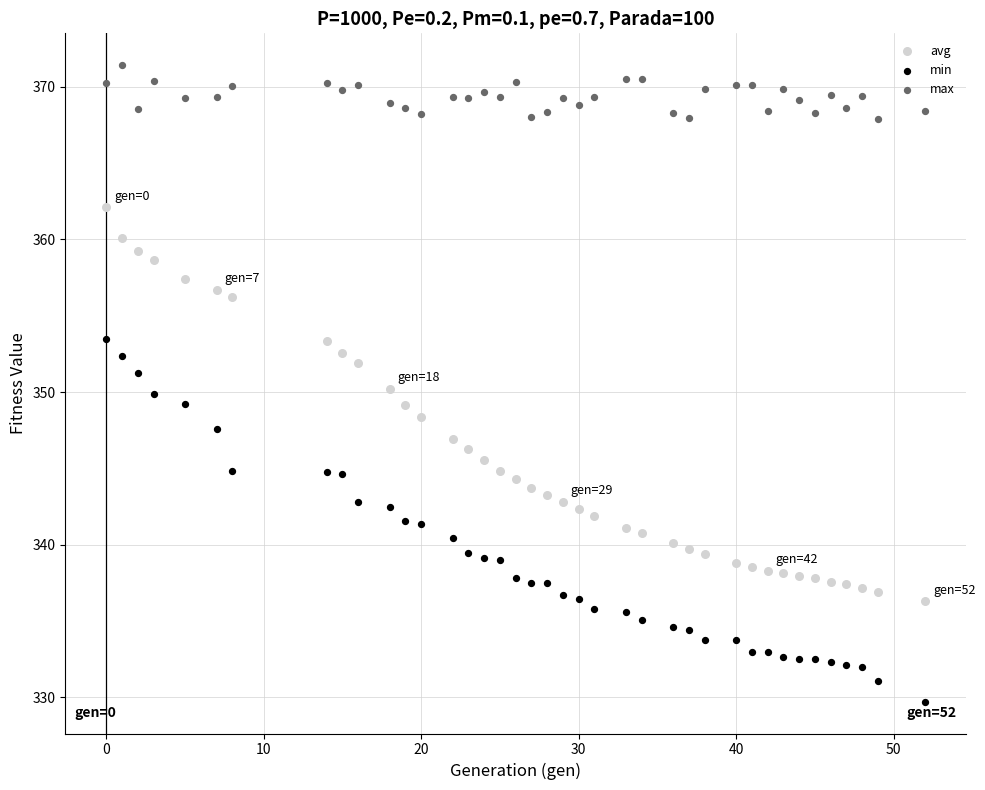

Which series has the largest Y range (max minus min)?

avg